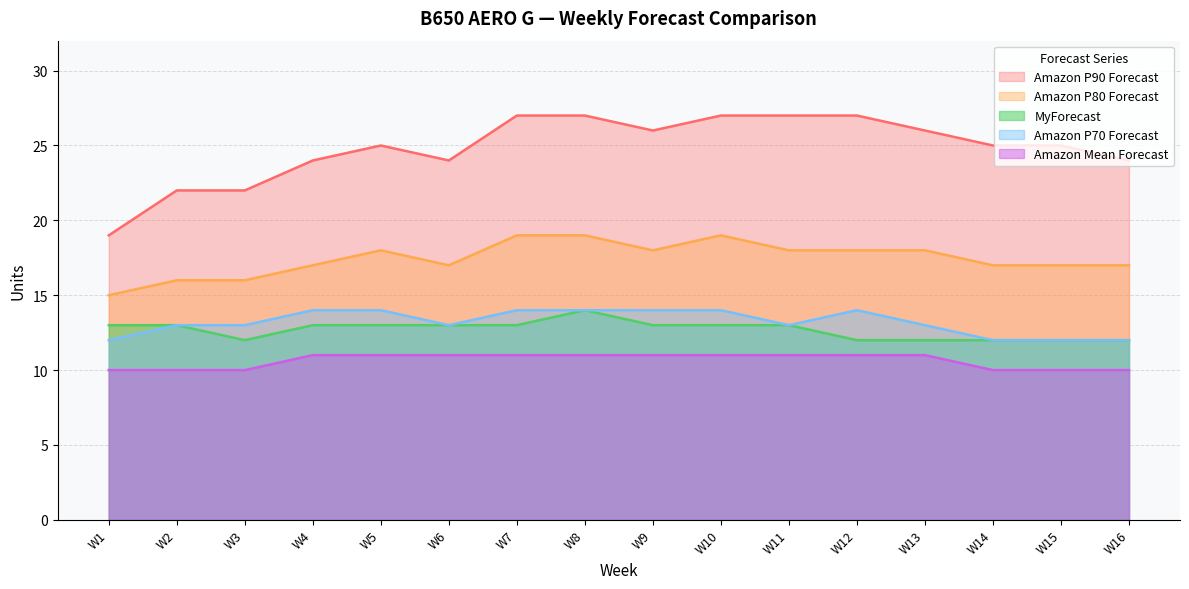

Which category has the lowest value across all series?

W1